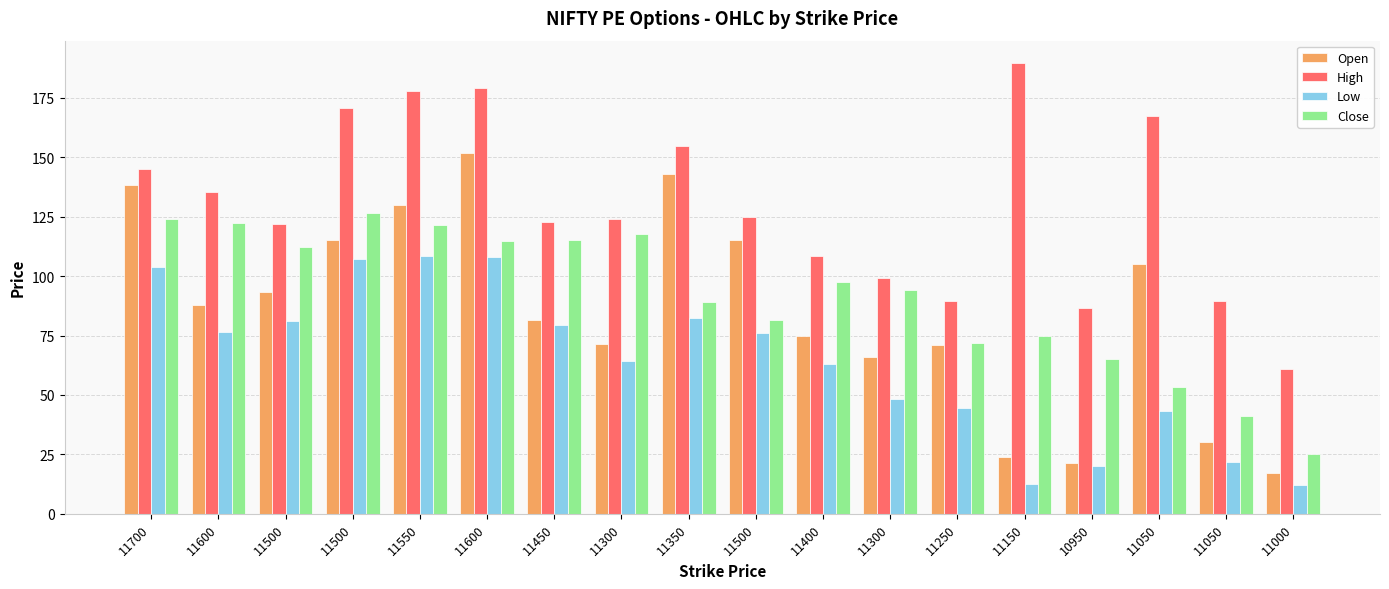

At how many categories does at least one series exceed 183?

1